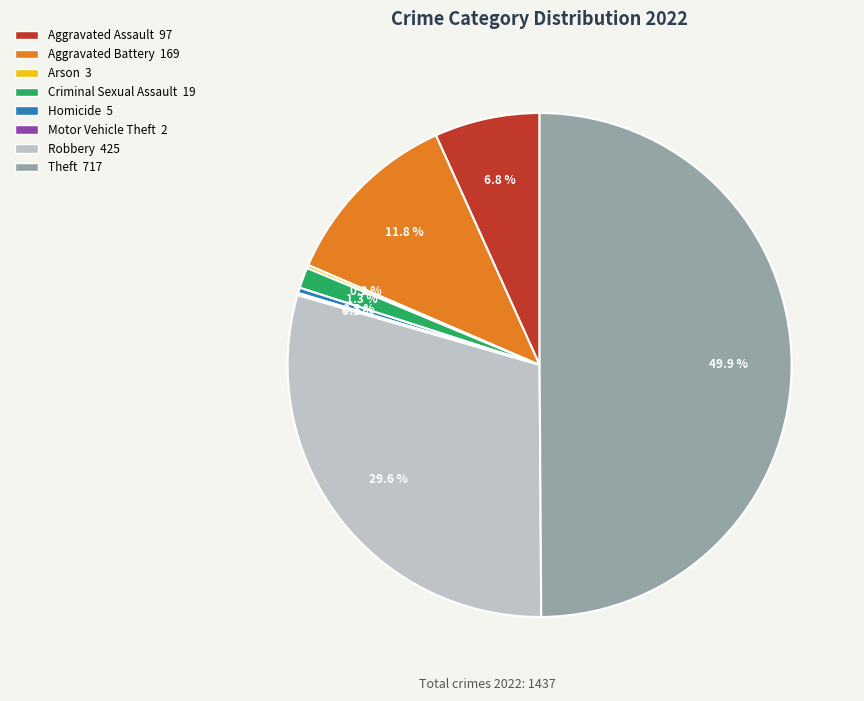

What is the largest slice in the pie chart?

Theft